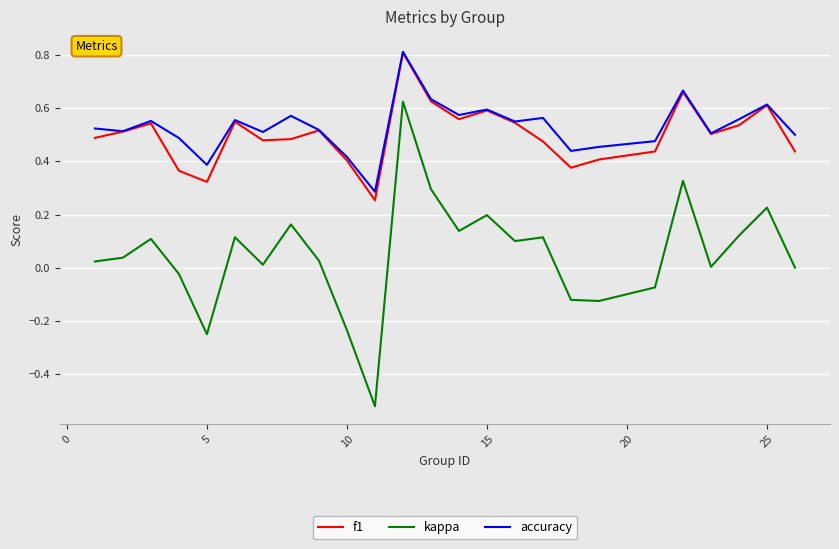

True or false: f1 and kappa intersect in this chart.

False